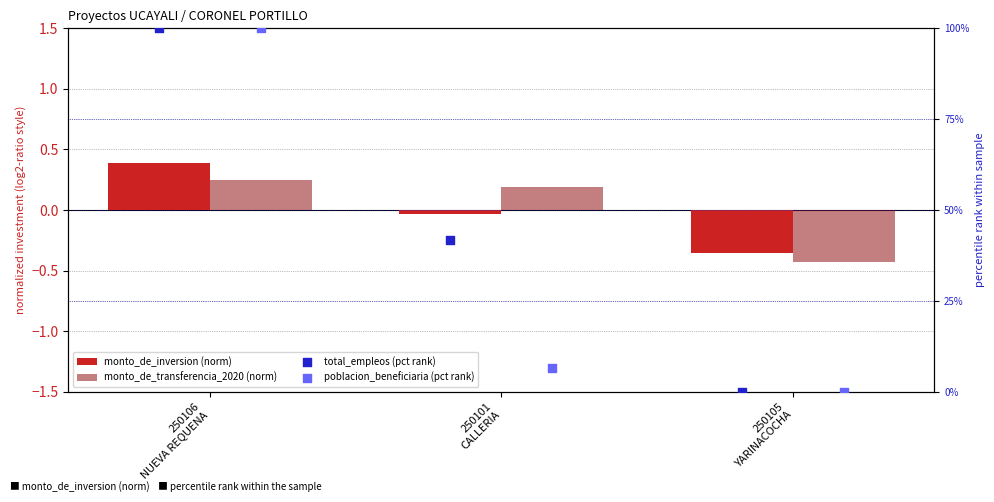

Which series has the largest Y range (max minus min)?

total_empleos (pct rank)